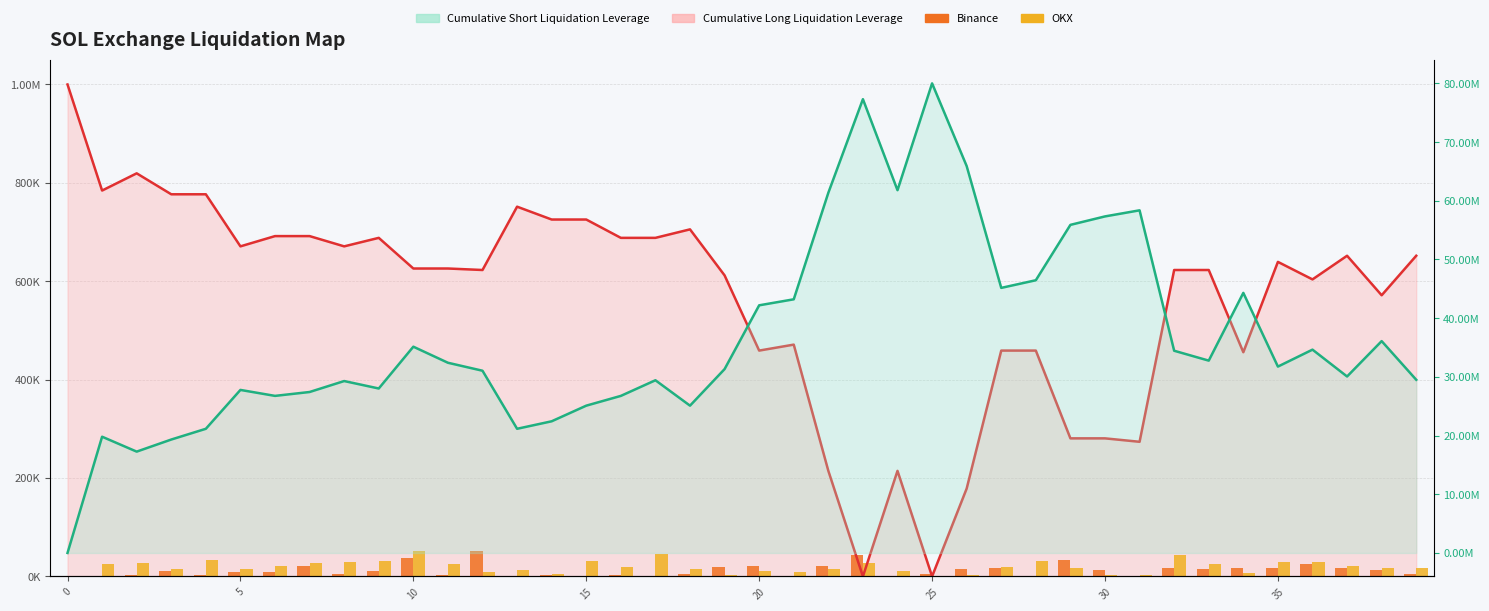

How many bars are there in each group?

2